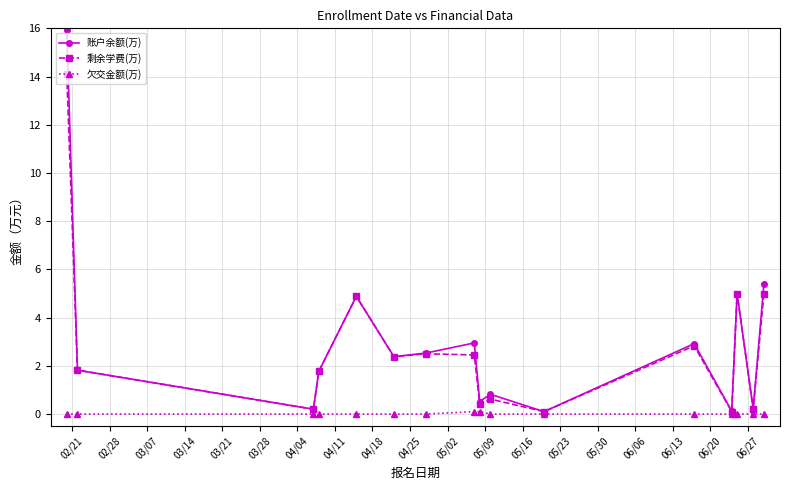

How many data points in 账户余额(万) are above 2?

8